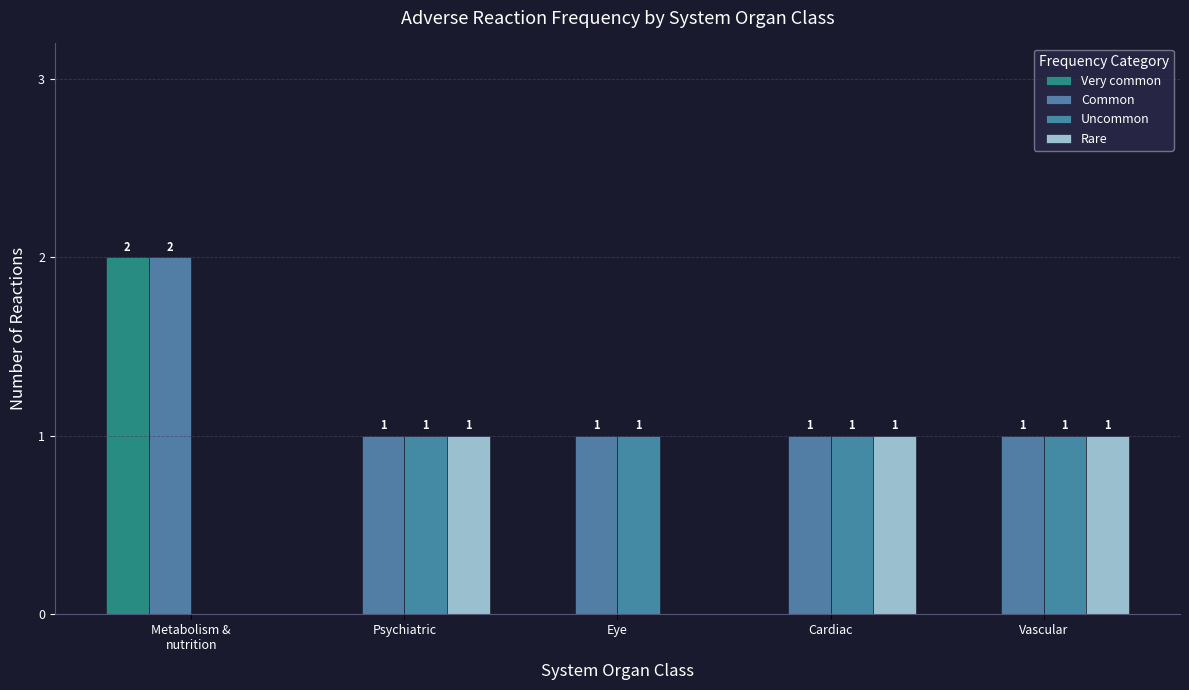

Is it true that Rare equals 2 at Psychiatric?

False